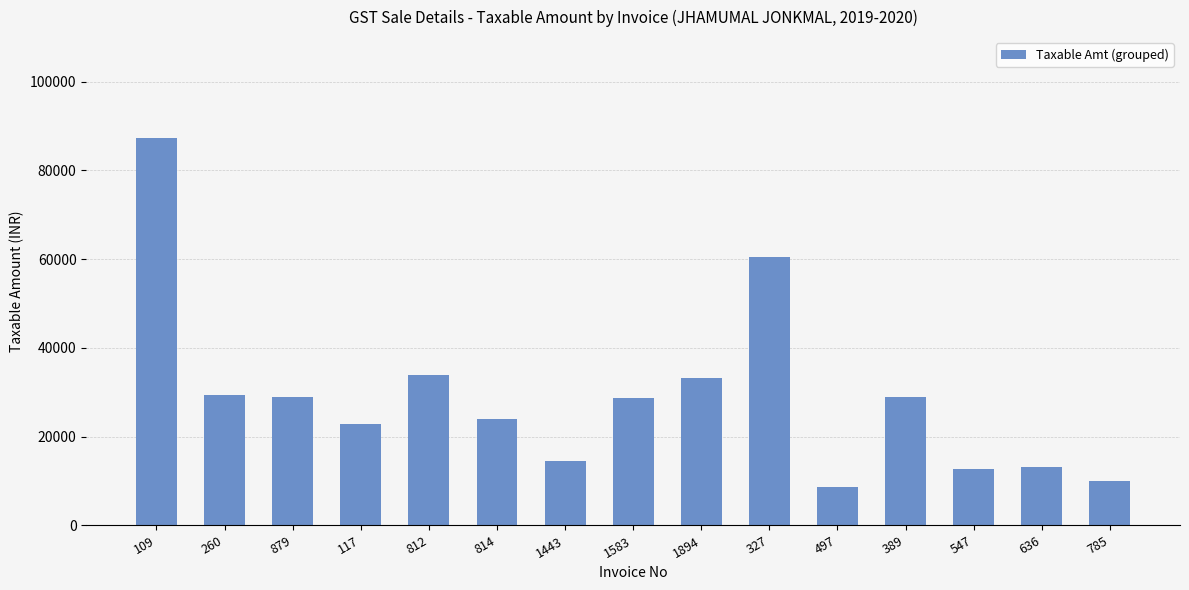

What is the average value?

29100.9